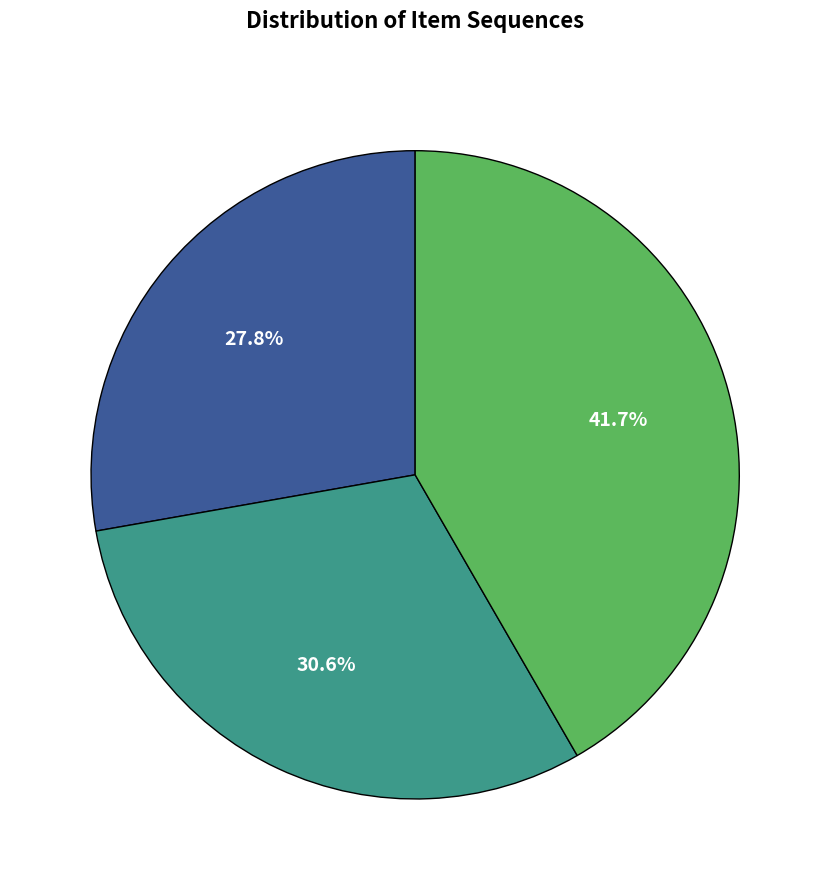

Does any single category account for the majority?

No